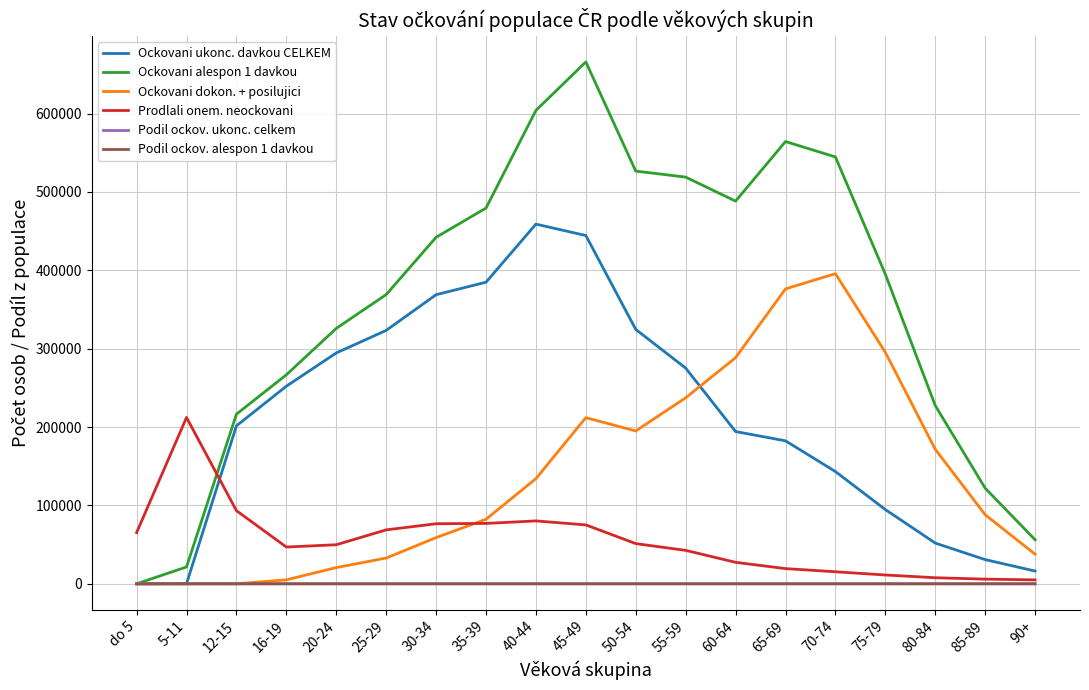

What is the greatest value displayed?

665965.0